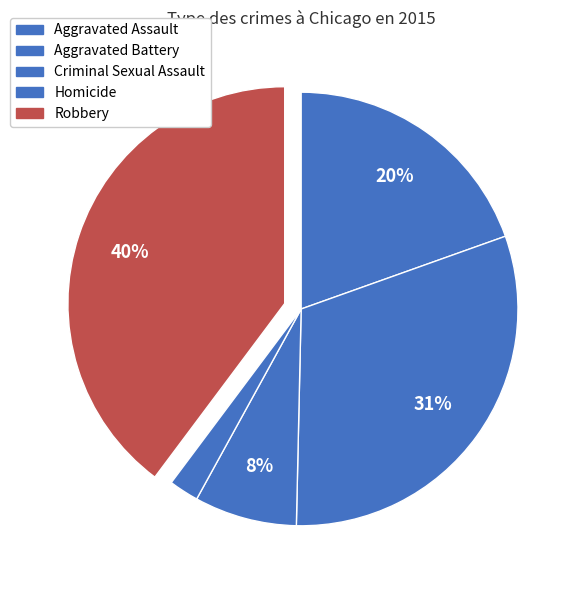

Combined, do Criminal Sexual Assault and Aggravated Battery account for over 50%?

No